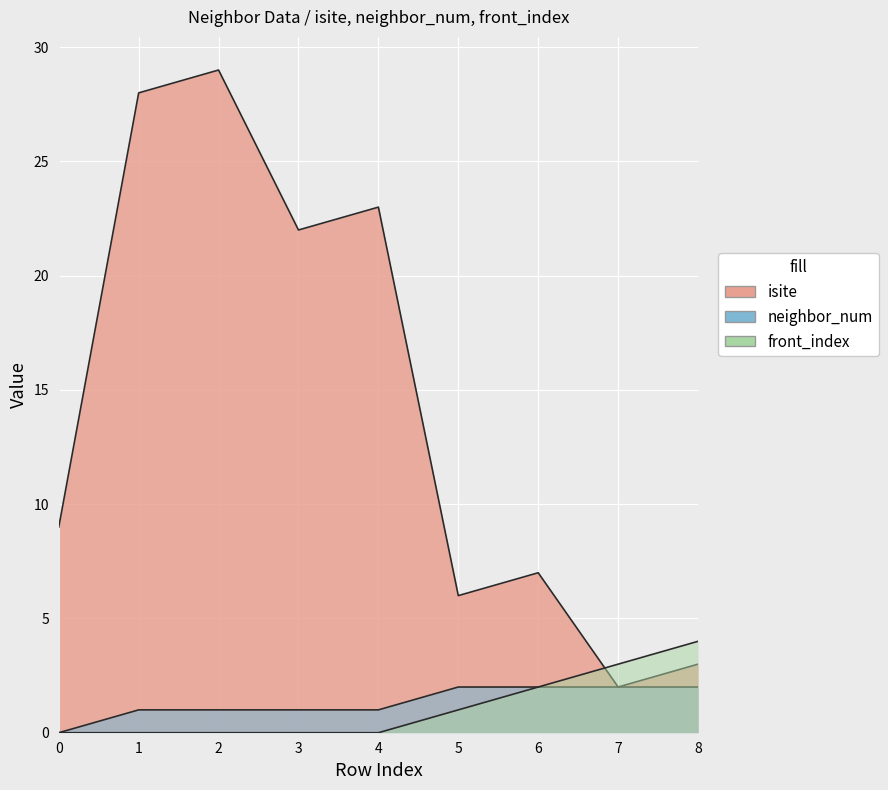

How many values in the neighbor_num series exceed 1?

4